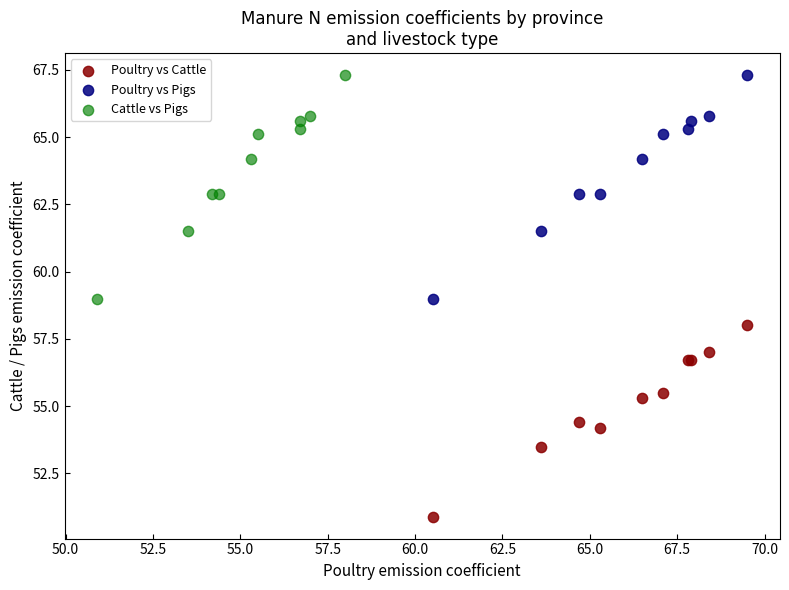

What are all the series names shown in the legend?

Poultry vs Cattle, Poultry vs Pigs, Cattle vs Pigs